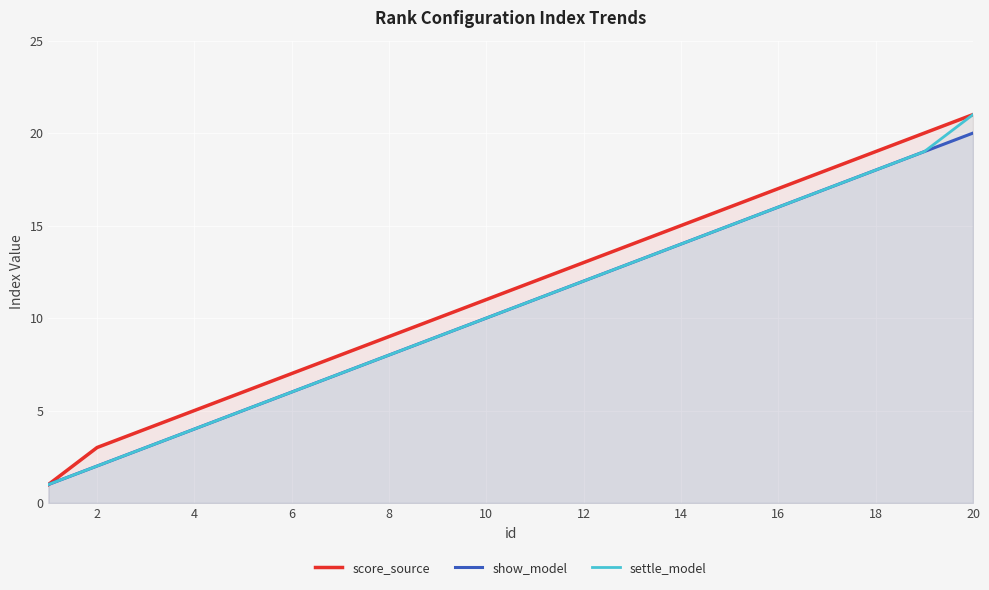

Is the value of settle_model at 18 greater than the value of score_source at 6?

Yes